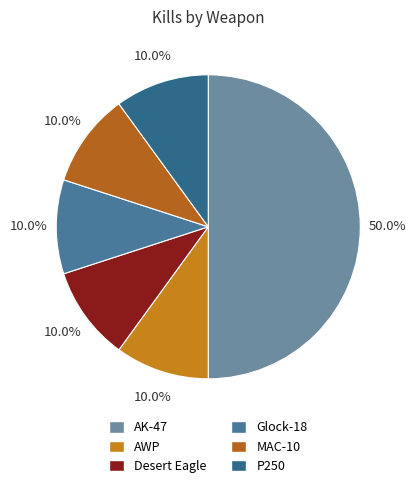

To the nearest percent, what percentage of the pie is P250?

10%